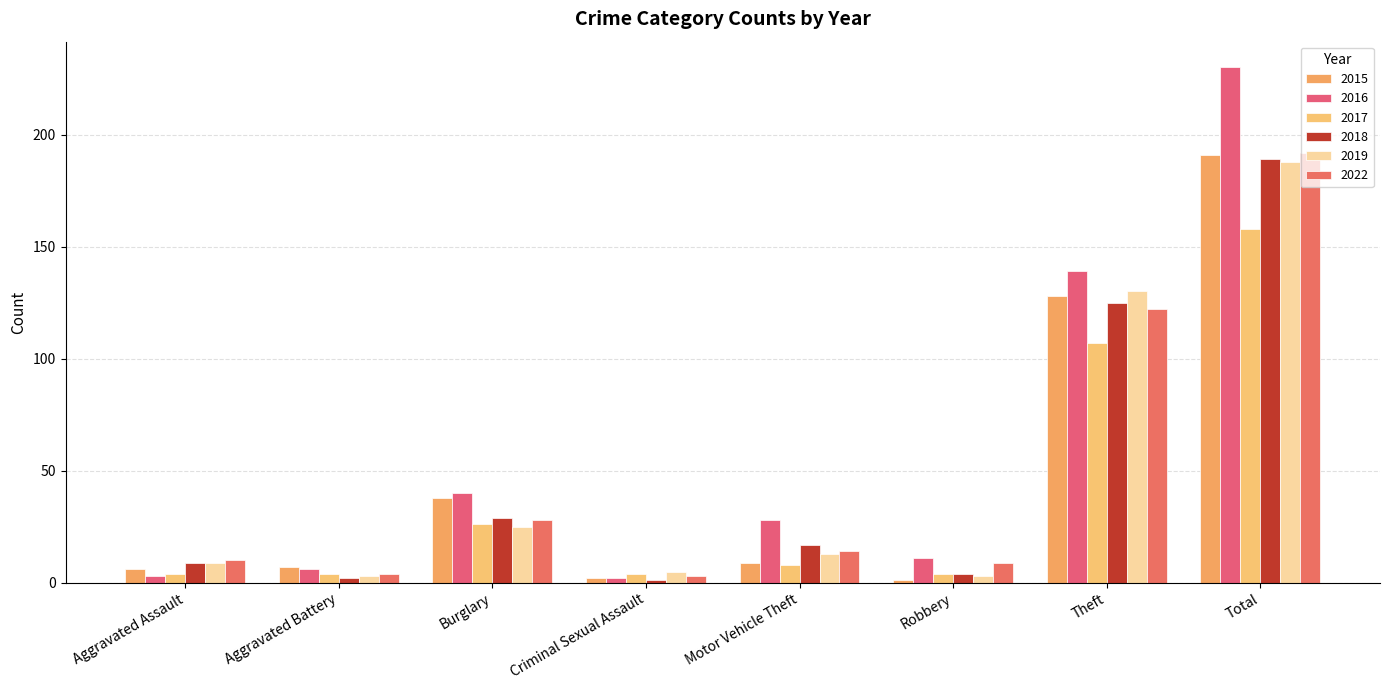

Are the bars horizontal?

No